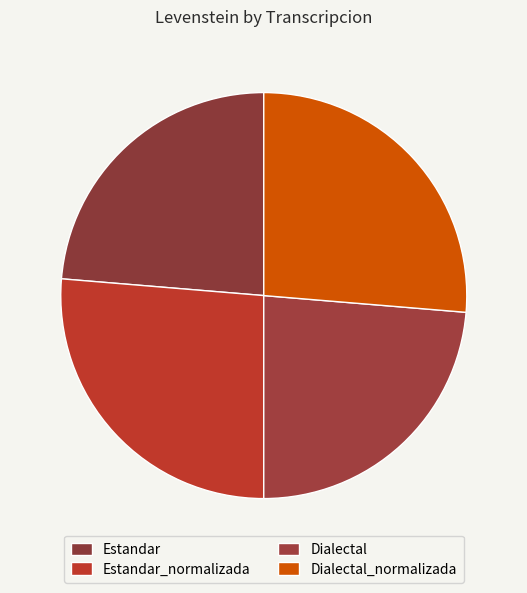

Rank the categories by value from highest to lowest.

Estandar_normalizada, Dialectal_normalizada, Estandar, Dialectal